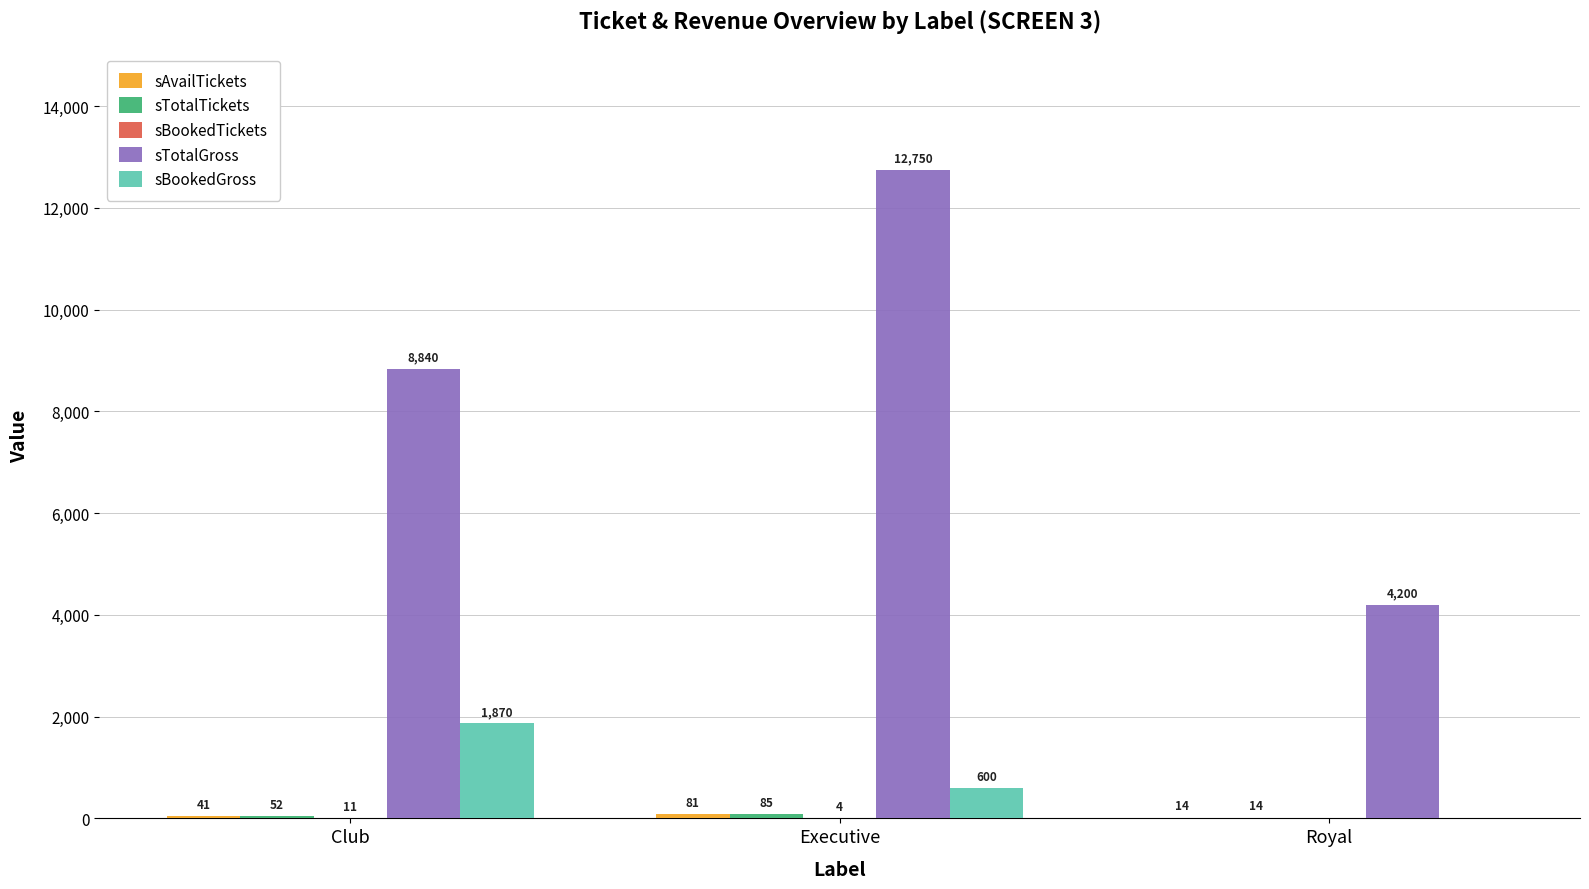

Does the chart contain stacked bars?

No